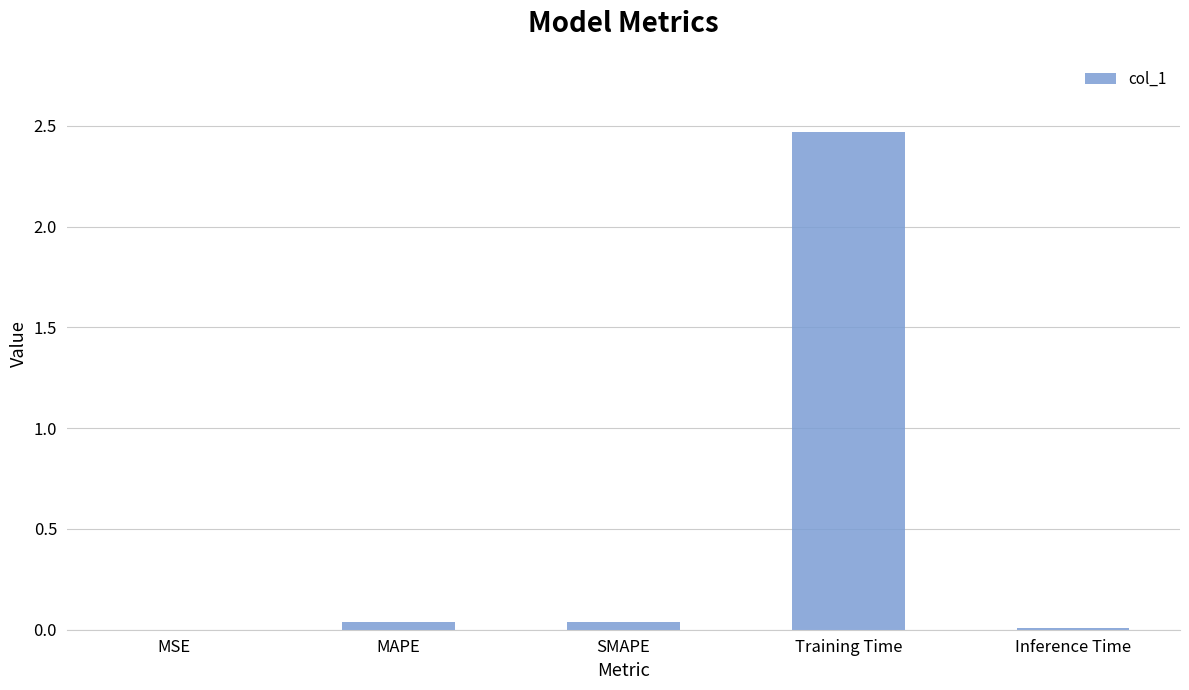

True or false: the data shows 0.0 at MAPE.

True